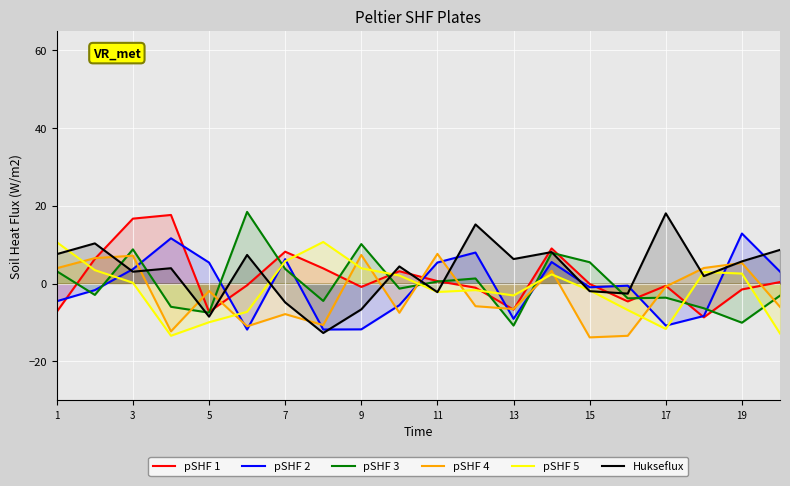

What is the maximum value shown in the chart?

18.4